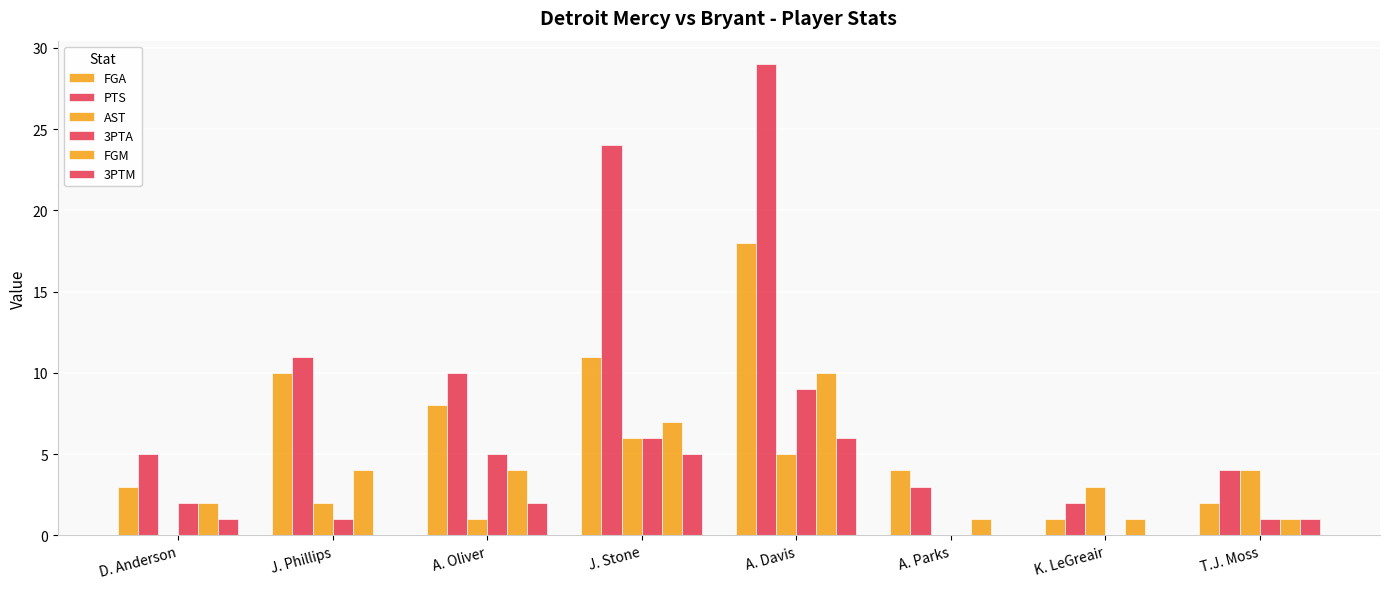

How many data points does each series have?

8